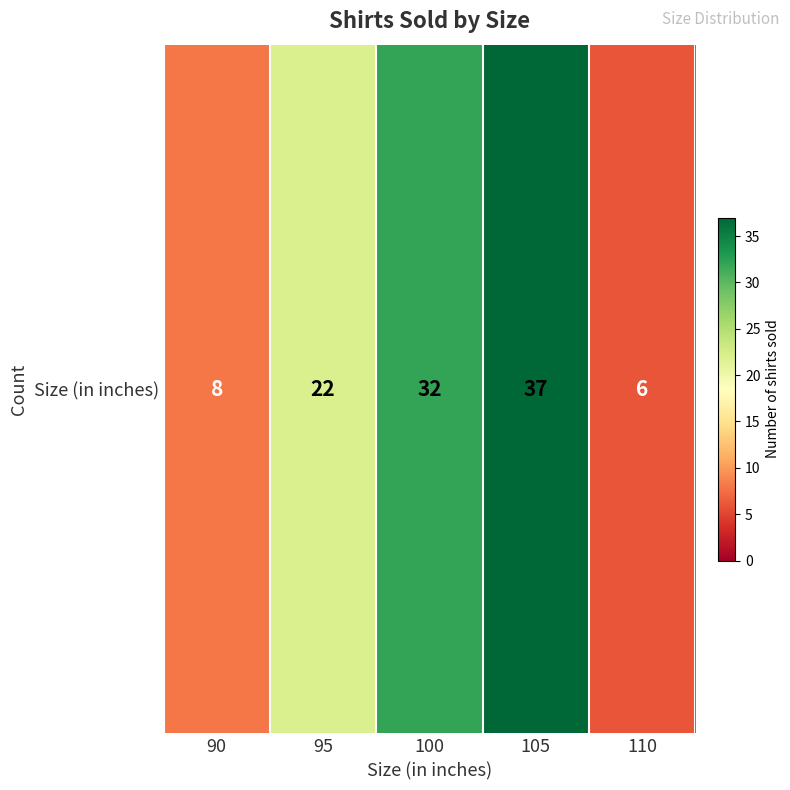

What is the change in value from 105 to 110?

-31